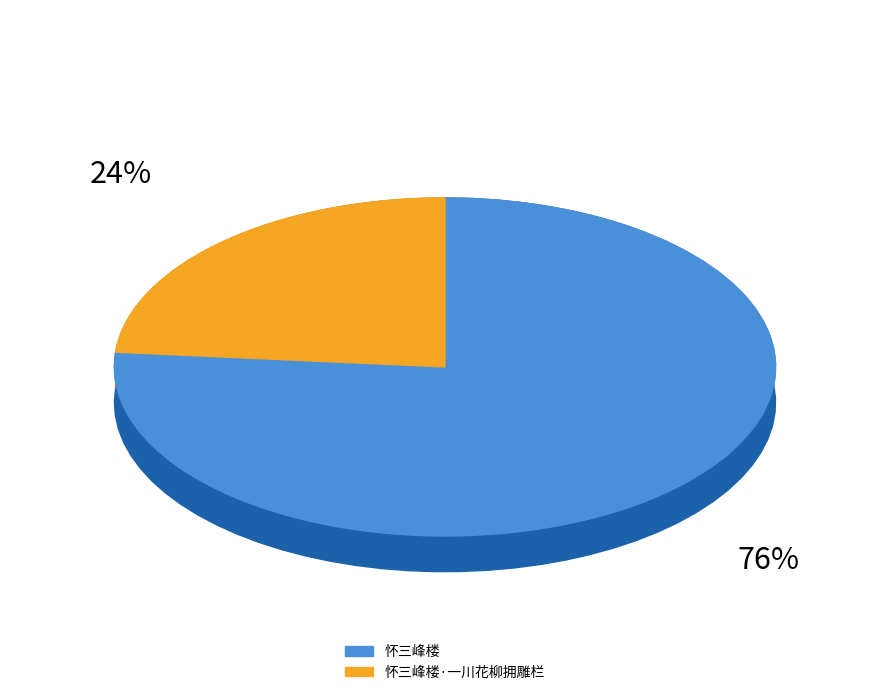

Rank the categories by value from highest to lowest.

怀三峰楼, 怀三峰楼·一川花柳拥雕栏